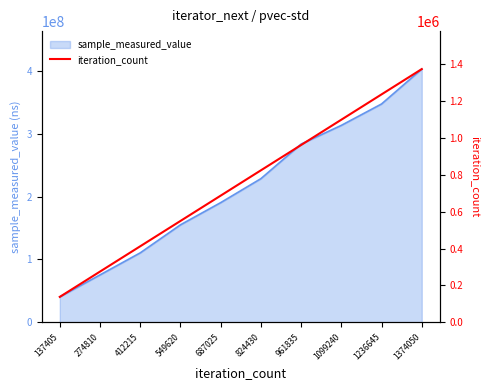

Rank the categories by value from lowest to highest.

137405, 274810, 412215, 549620, 687025, 824430, 961835, 1099240, 1236645, 1374050